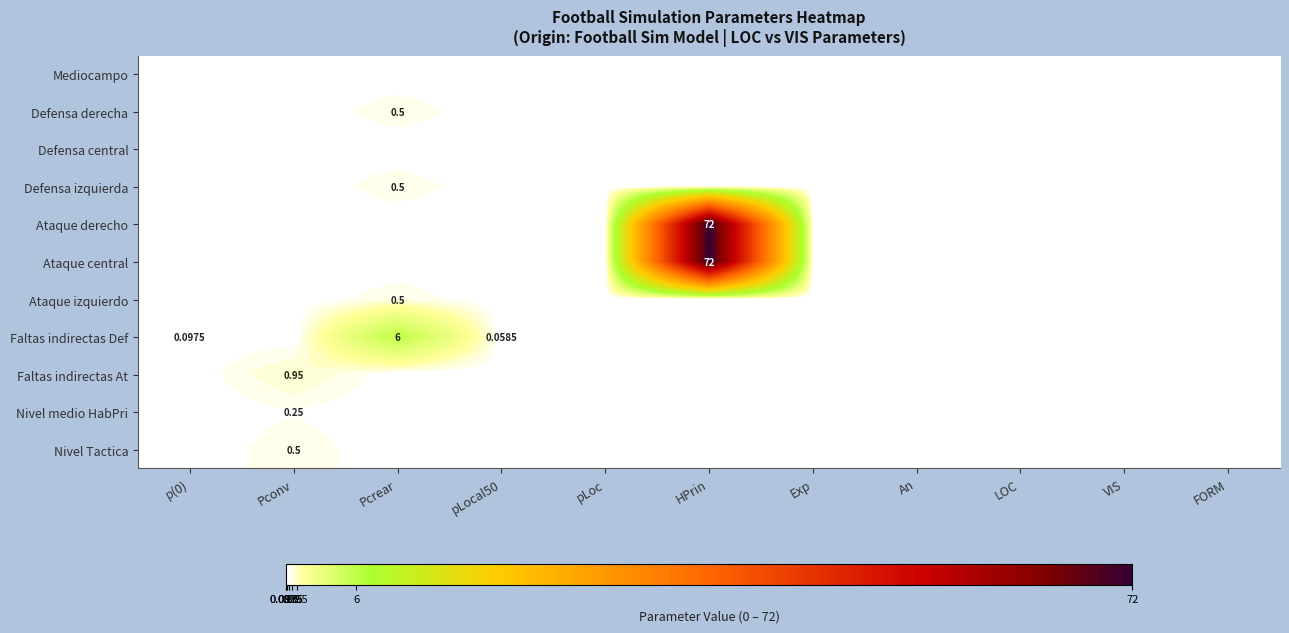

What is the sum of all Defensa izquierda values?

0.5